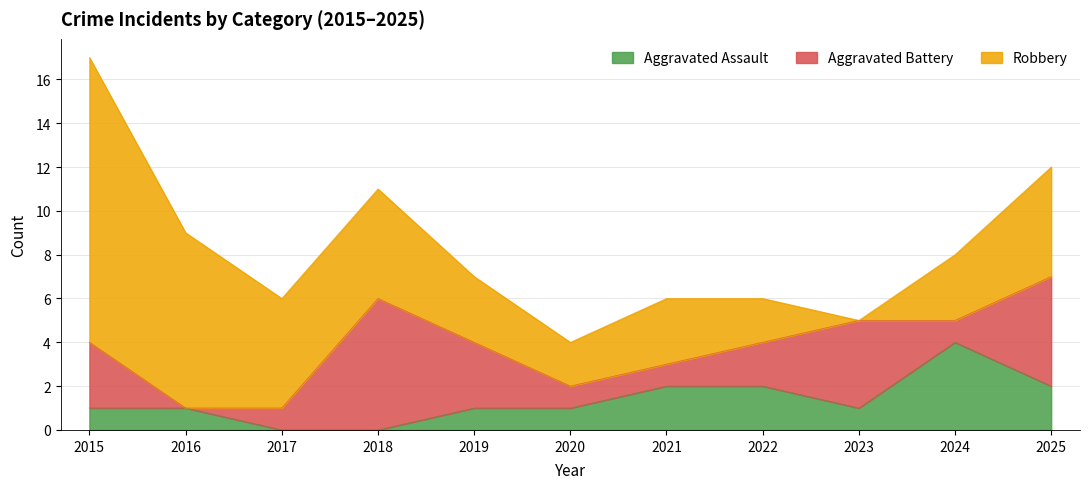

At how many categories does at least one series exceed 6?

2